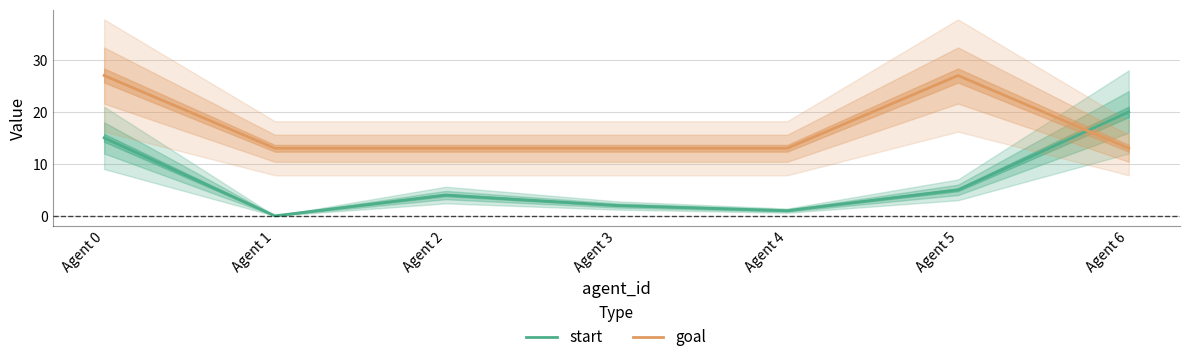

What is the average value of the start series?

7